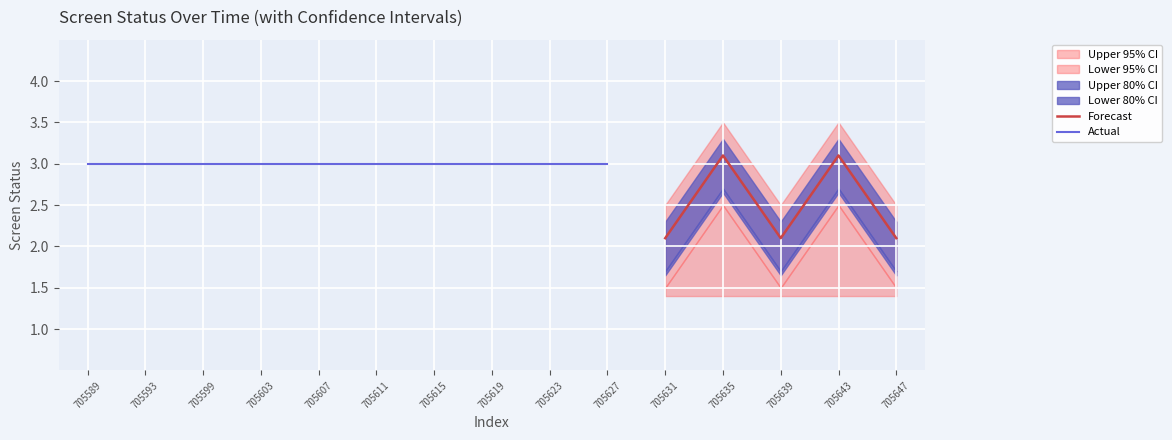

Count the number of categories in the chart.

15